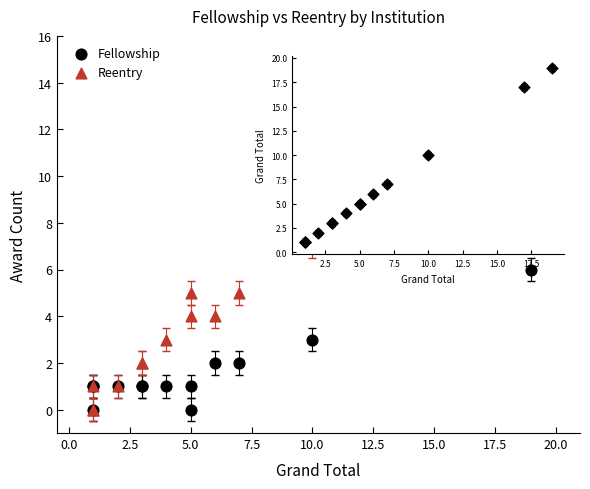

Which series reaches the maximum Y coordinate?

Reentry